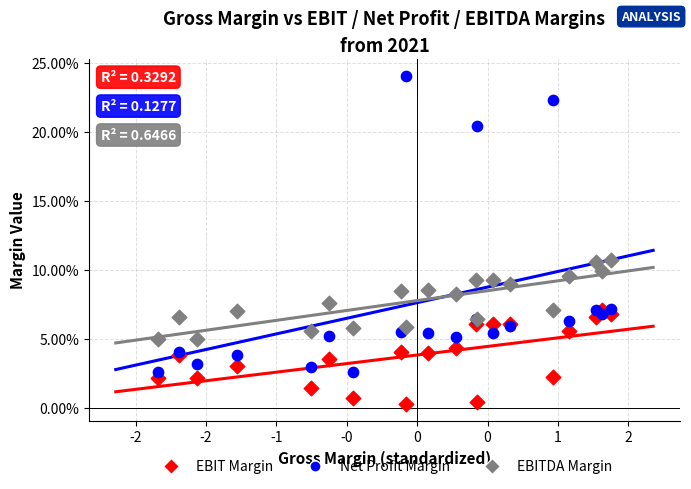

What are all the series names shown in the legend?

EBIT Margin, Net Profit Margin, EBITDA Margin